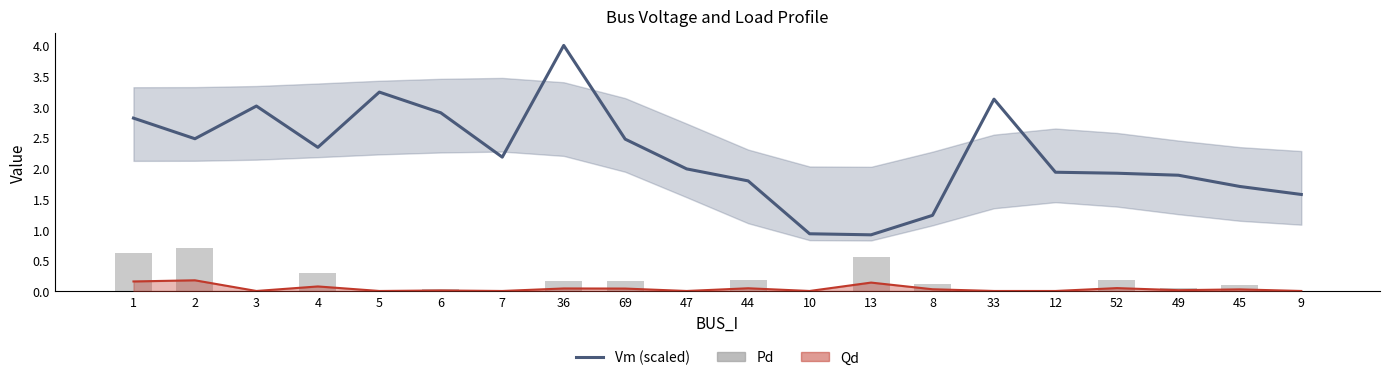

Between 36 and 49, which series saw the biggest shift?

Vm (scaled)